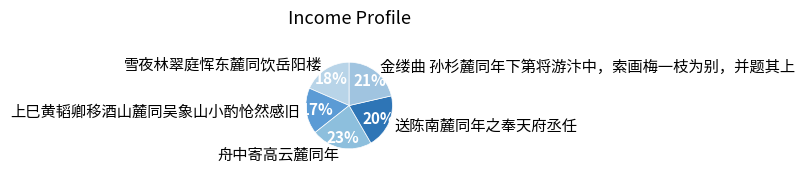

To the nearest percent, what portion does 雪夜林翠庭恽东麓同饮岳阳楼 represent?

18%